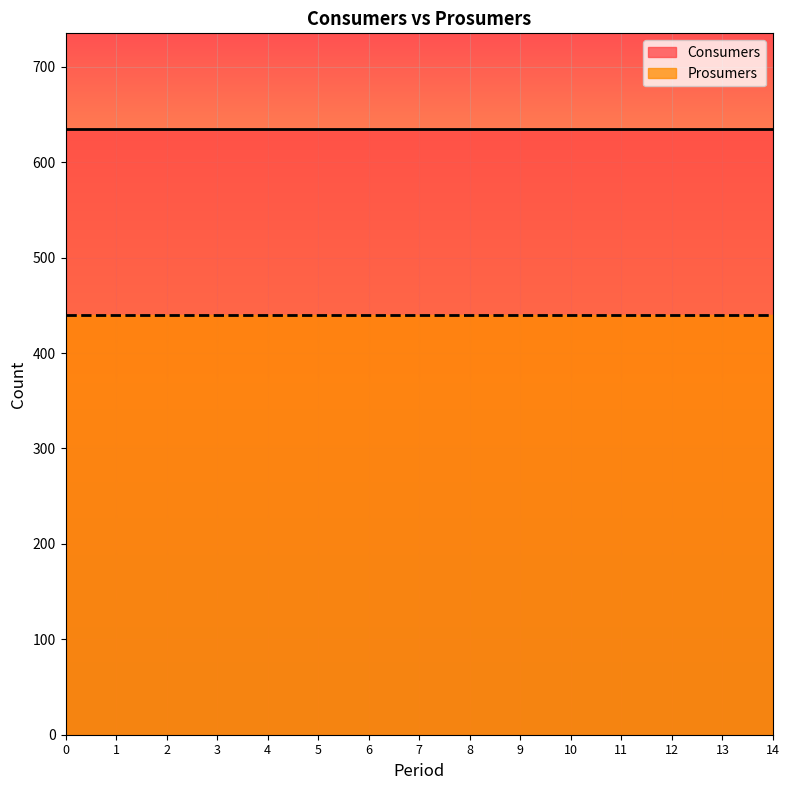

What is the spread (max minus min) of values at 0?

195